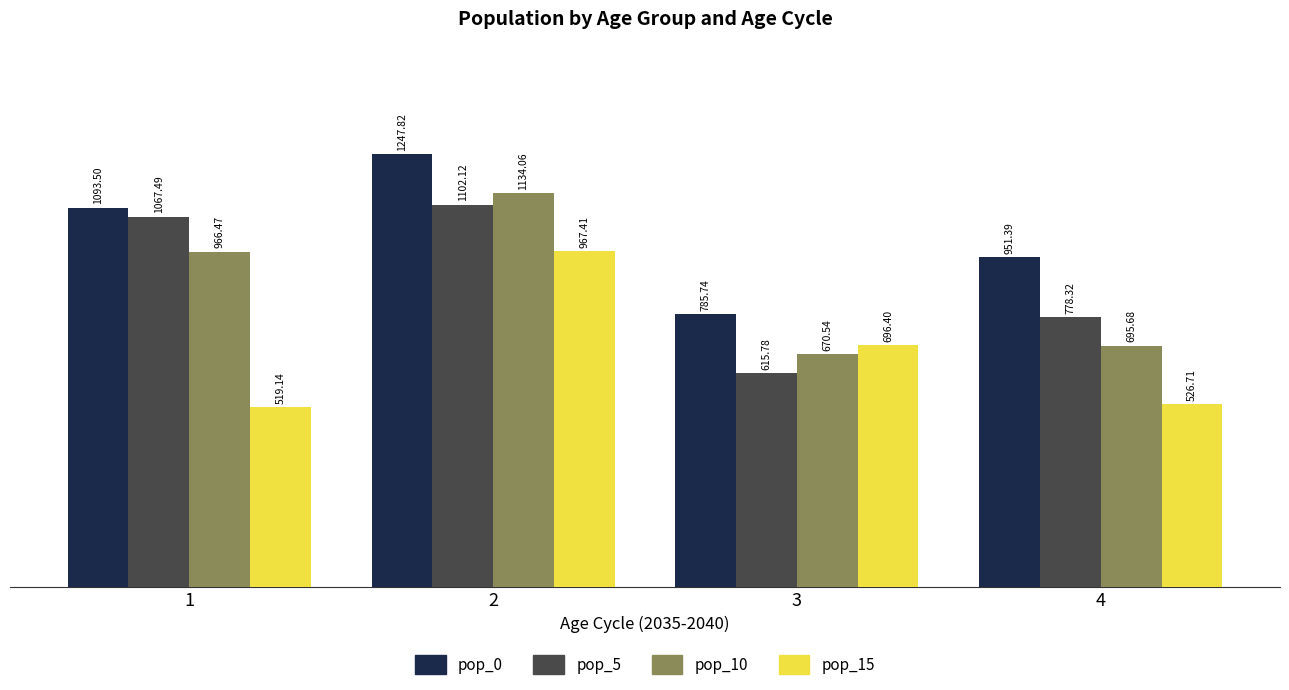

The pop_0 series shows 785.7 at 3. True or false?

True